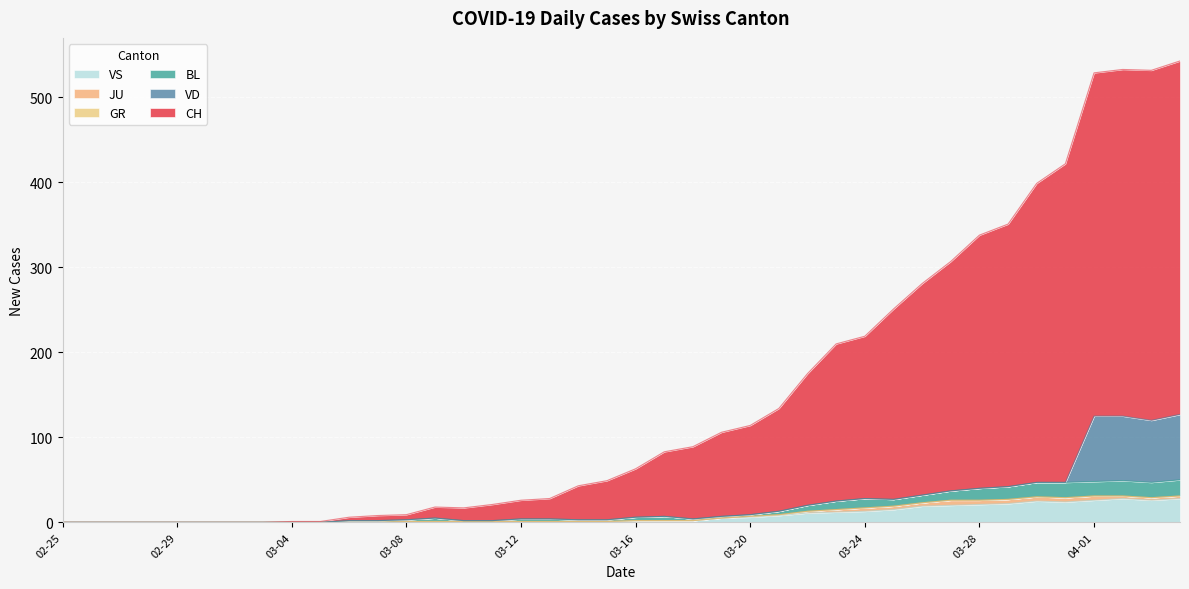

What is the maximum value for VS?

28